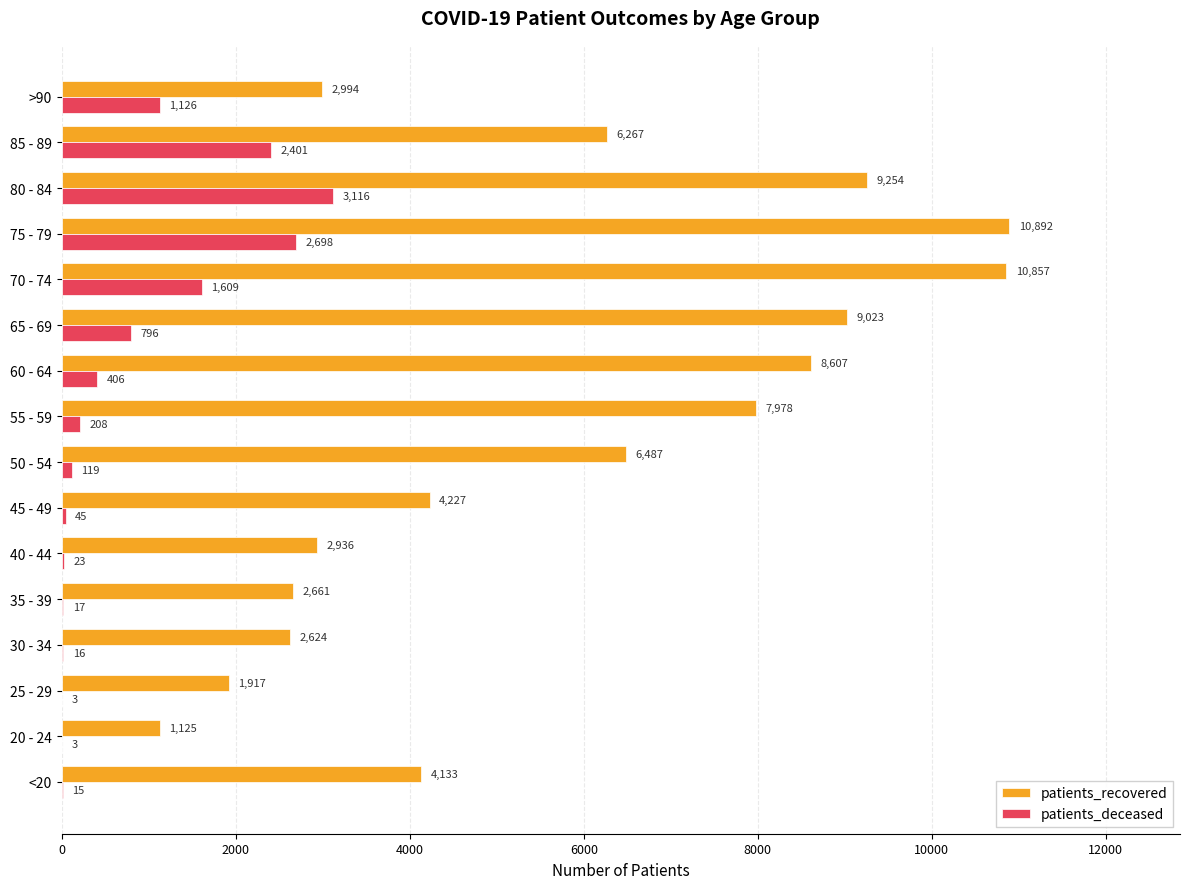

How many categories are shown in the chart?

16